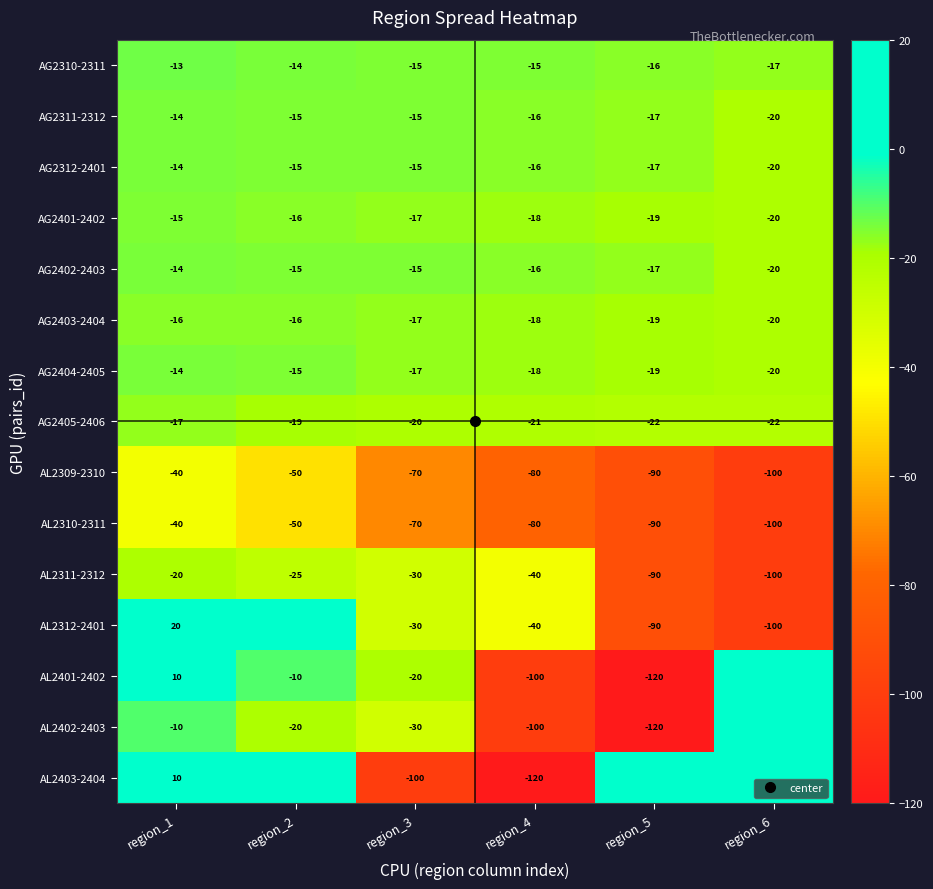

At which category is the sum across all series the highest?

region_1